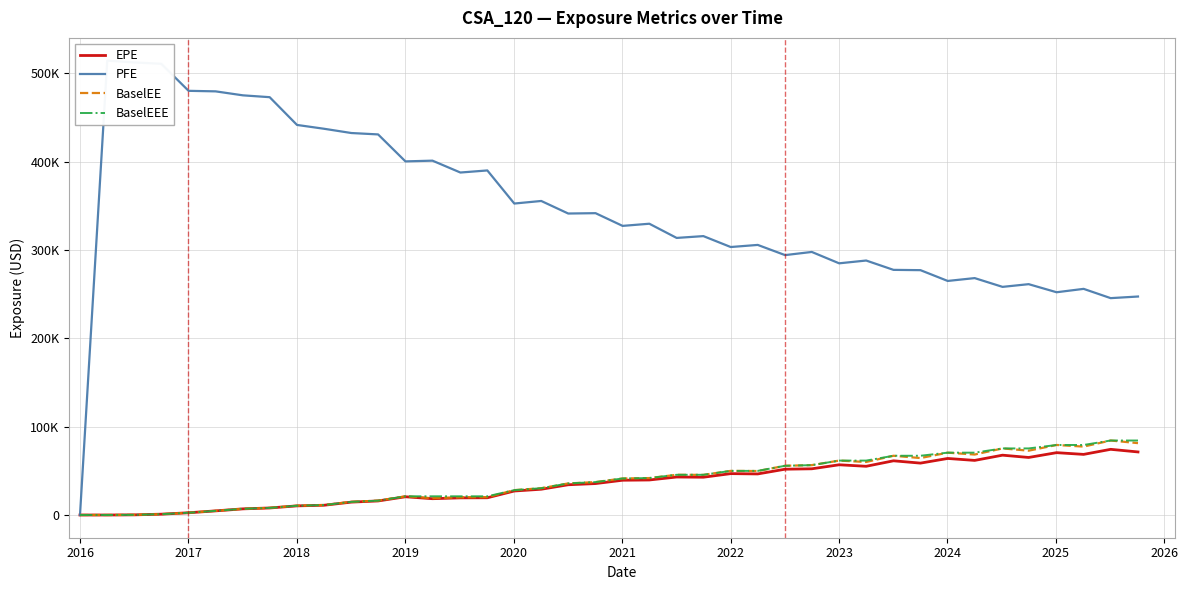

What are all the series names shown in the legend?

EPE, PFE, BaselEE, BaselEEE